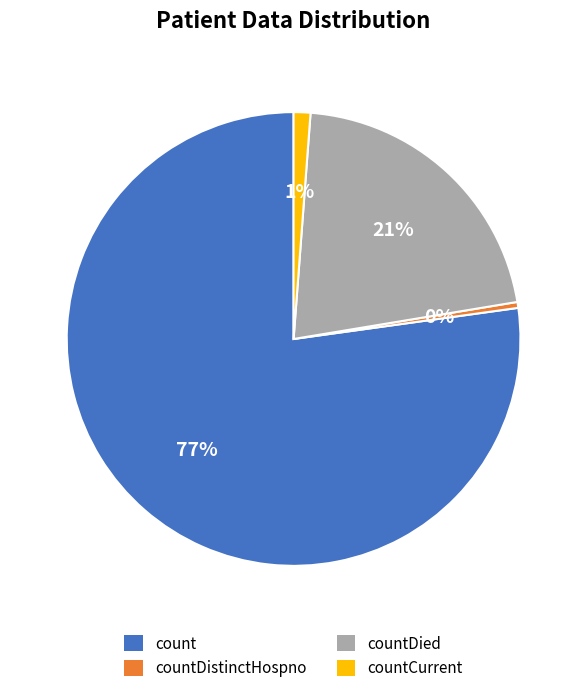

Between countCurrent and countDied, which is larger?

countDied